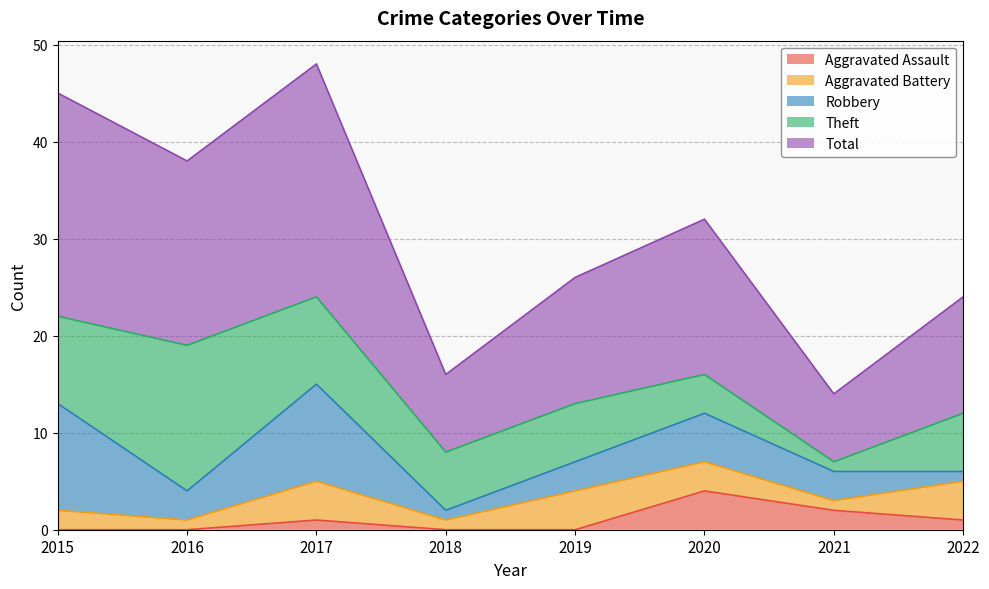

Count the Aggravated Assault values in the range 0 to 2.

7